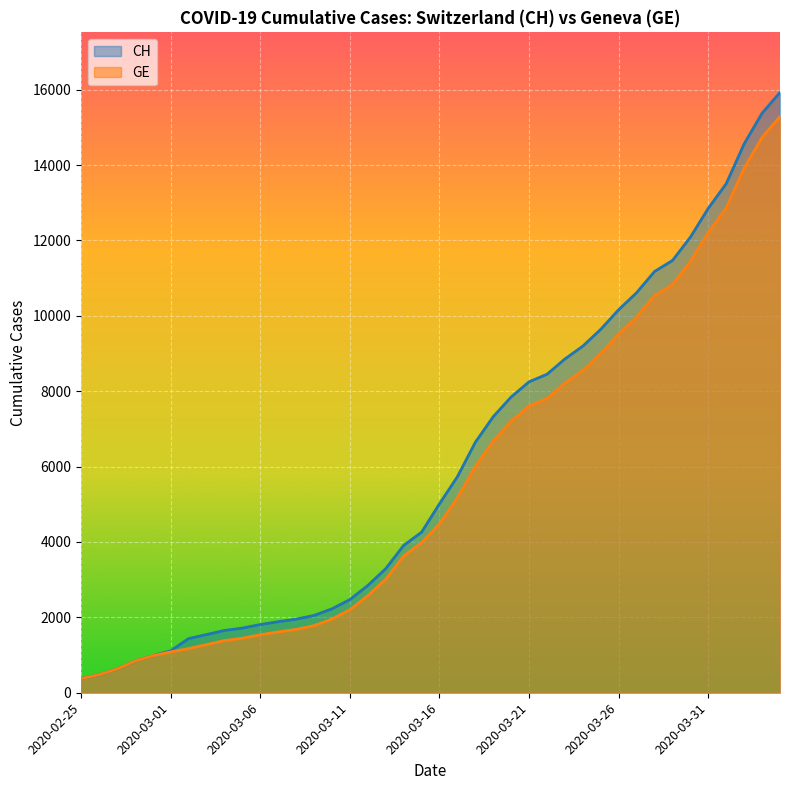

What value does the CH series have at 2020-03-28?

11175